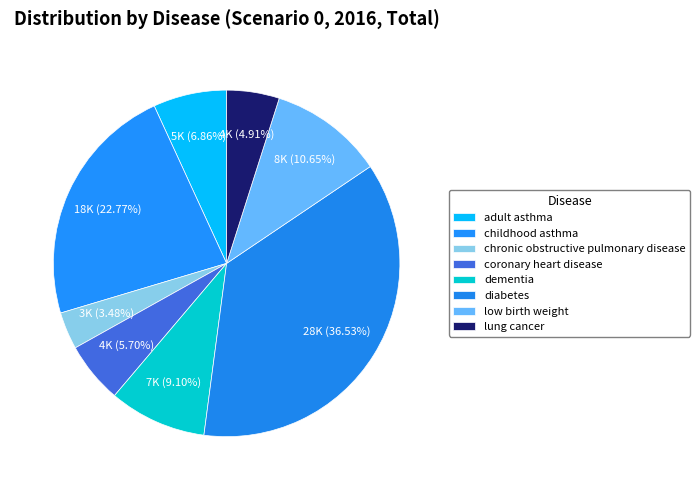

Approximately how many times larger is the value at adult asthma compared to chronic obstructive pulmonary disease?

2.0